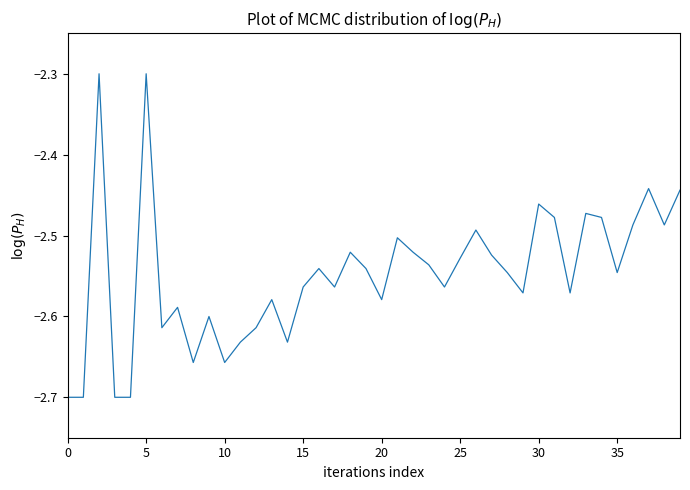

What is the difference between the maximum and minimum values?

0.4